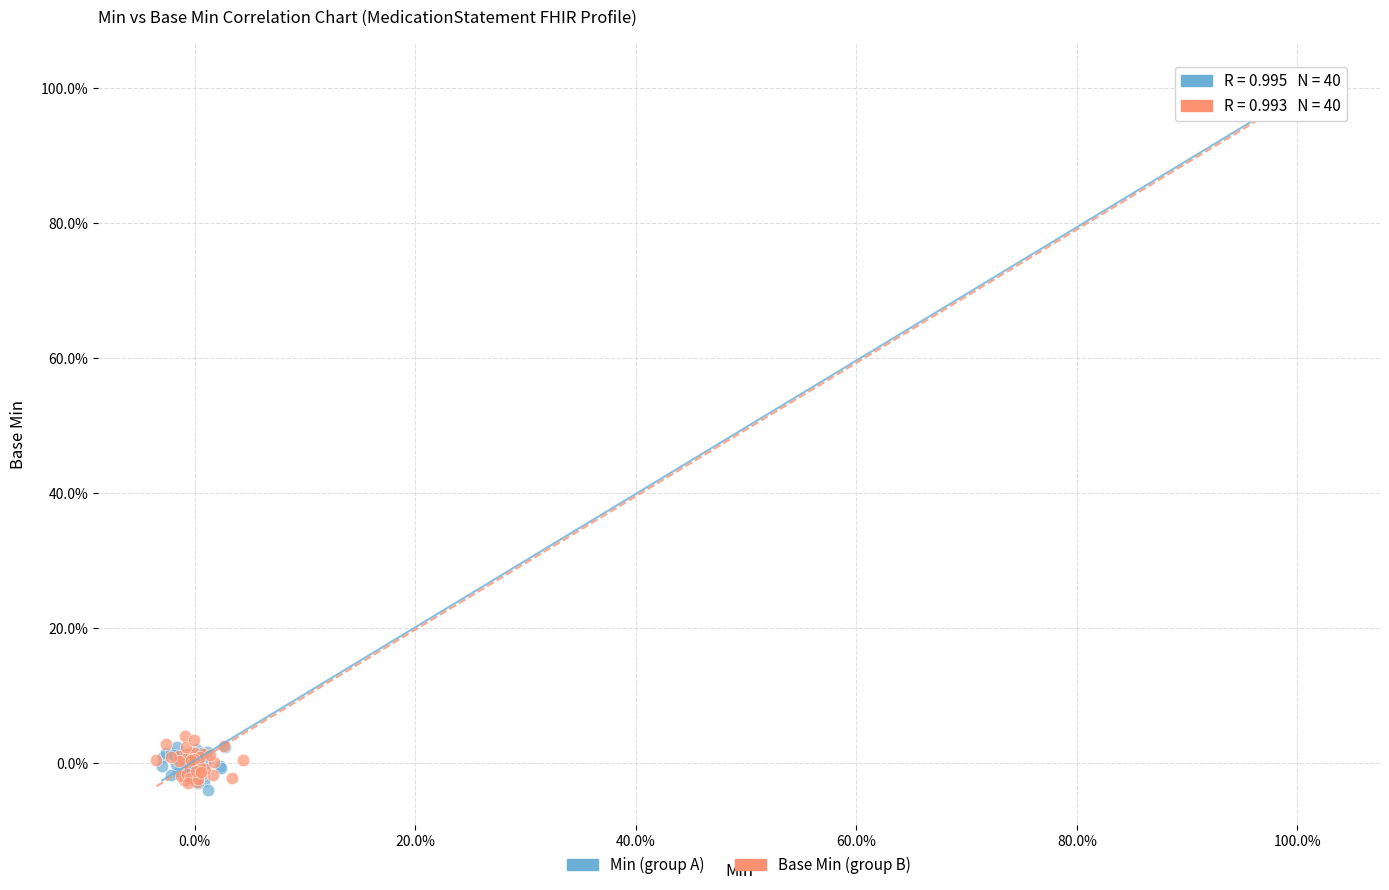

Which series reaches the minimum Y coordinate?

Min (group A)